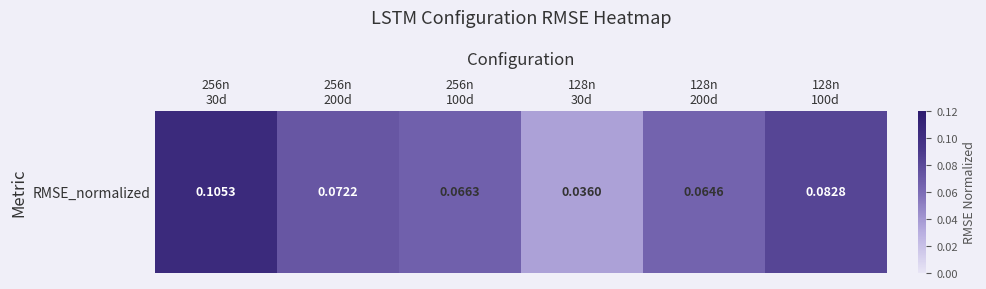

Is it true that the value at 128n
100d is 0.1?

False